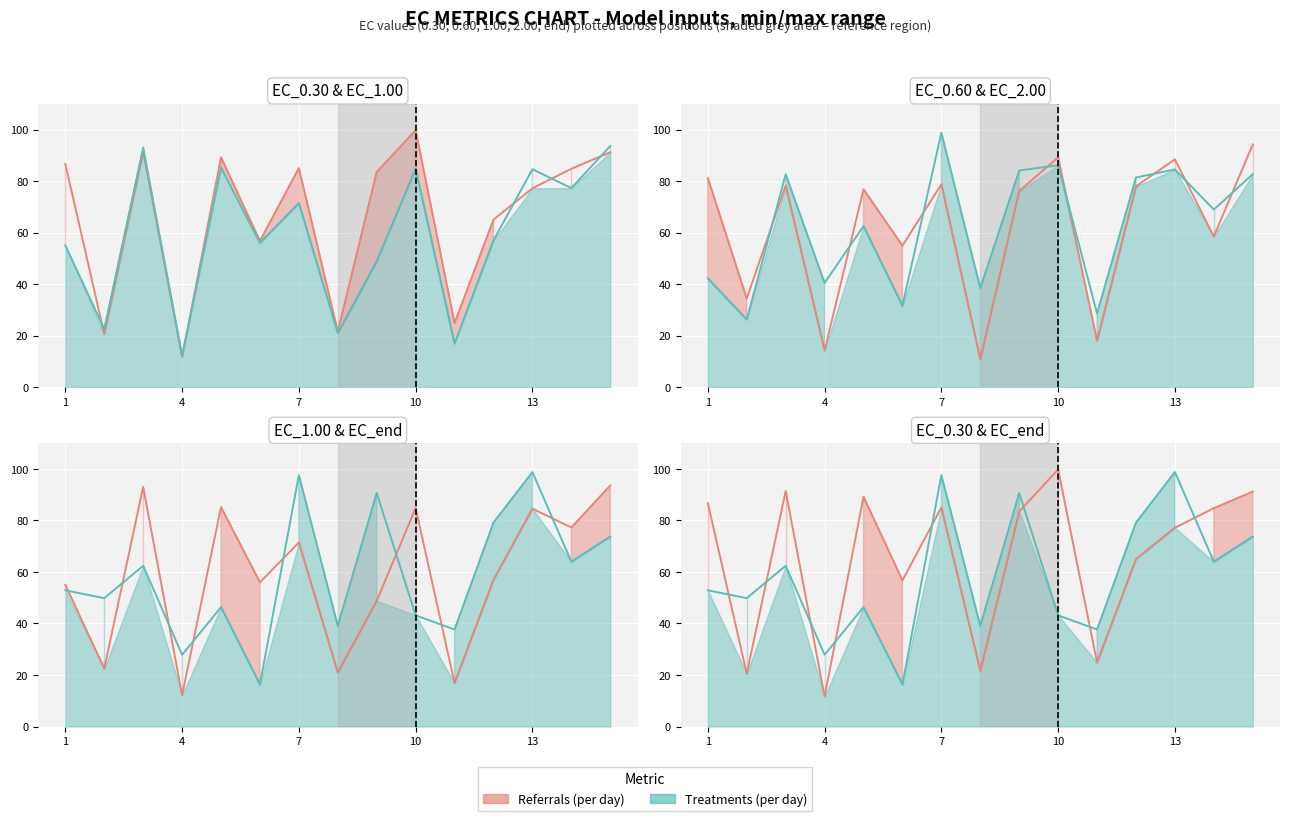

List the series in order of their overall mean, highest first.

Referrals (per day), Treatments (per day)